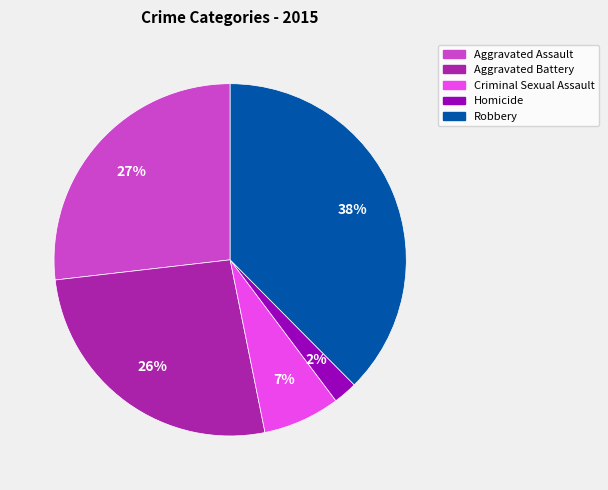

Which has a higher value, Aggravated Assault or Robbery?

Robbery